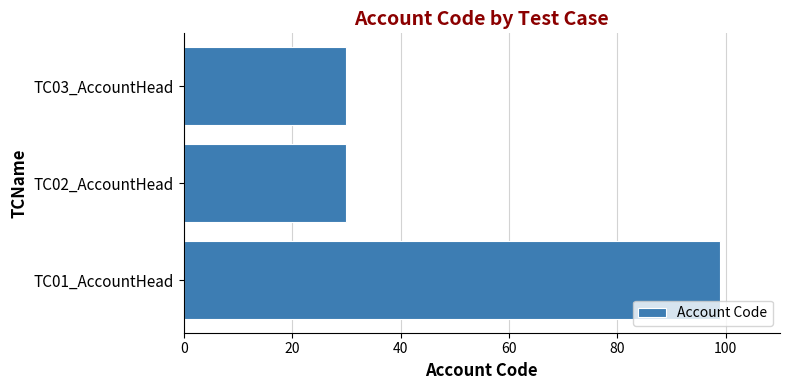

Between TC03_AccountHead and TC01_AccountHead, which is larger?

TC01_AccountHead